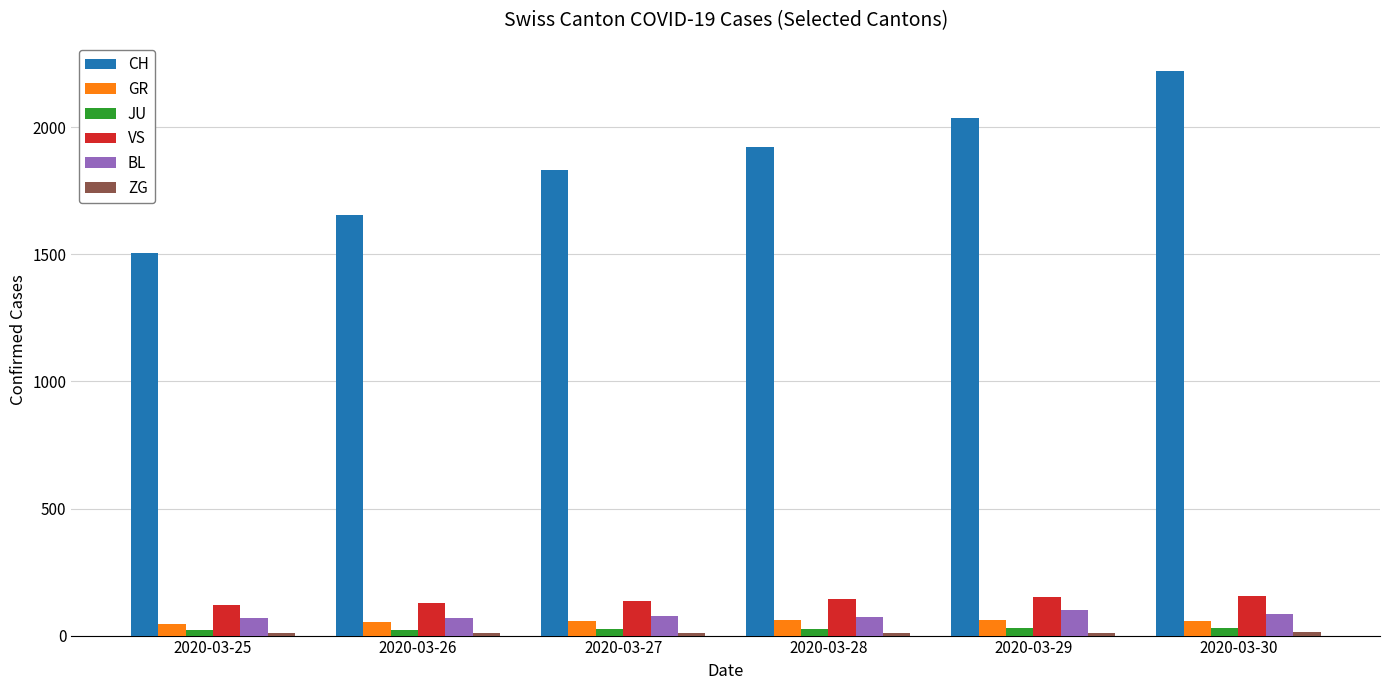

Which series has the largest range (max minus min)?

CH